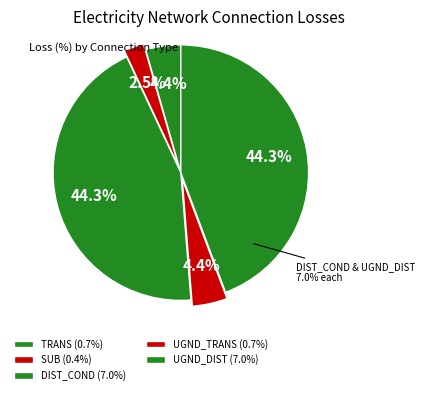

What percentage is the TRANS slice, to the nearest percent?

4%